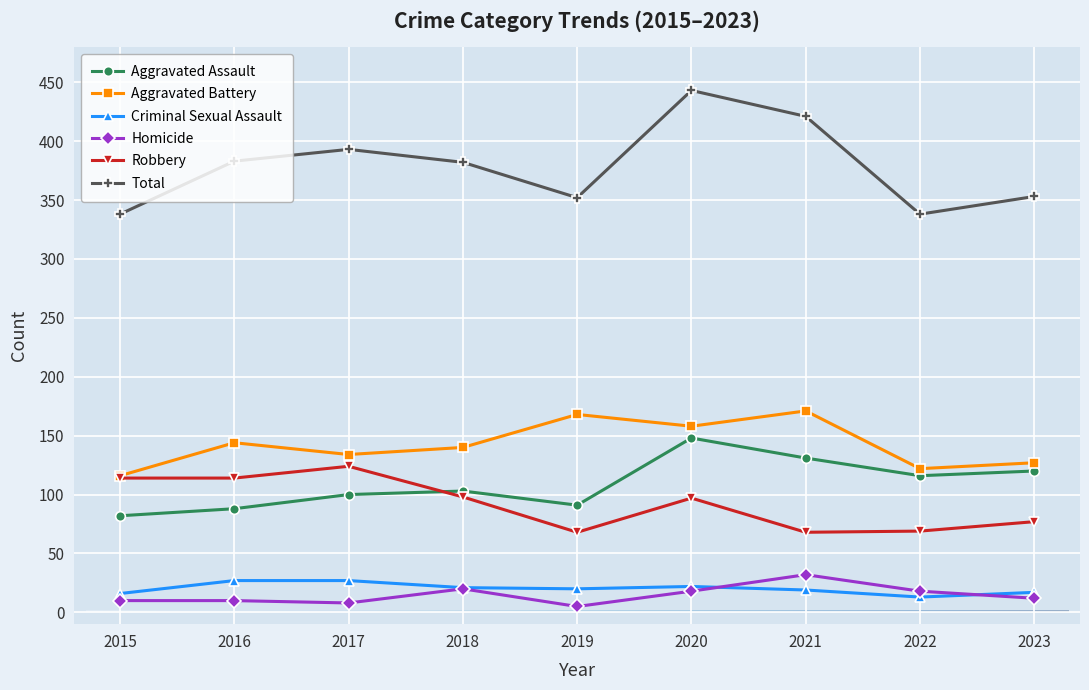

True or false: Aggravated Assault and Homicide intersect in this chart.

False